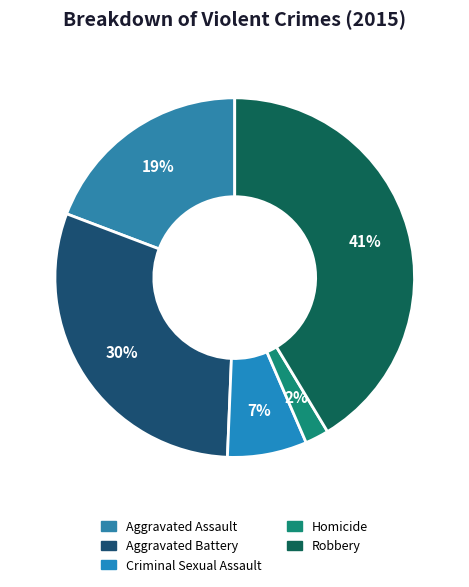

Which slice is the smallest?

Homicide